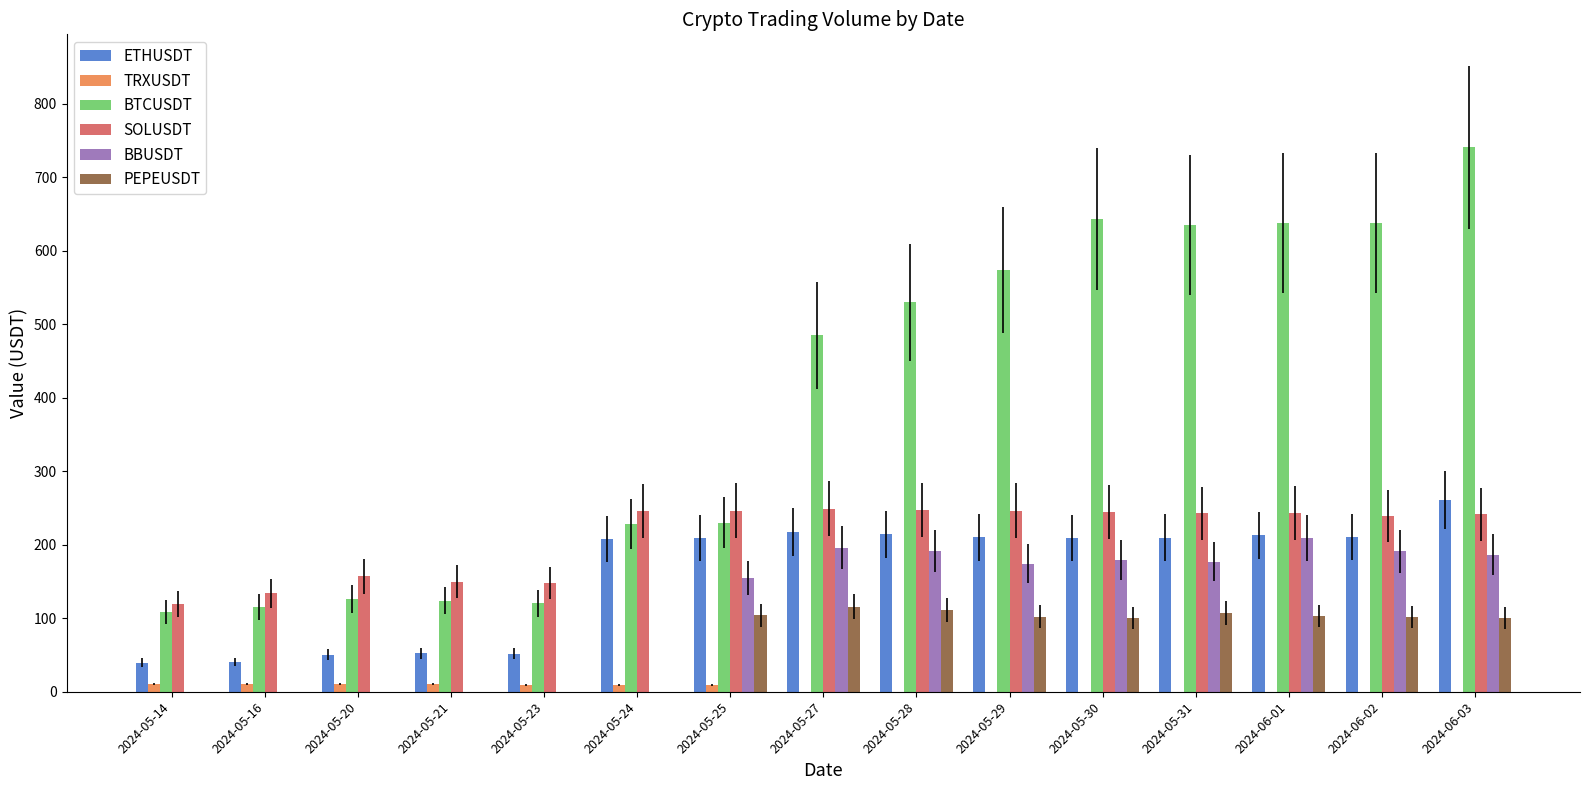

Which label corresponds to the largest value in the chart?

2024-06-03